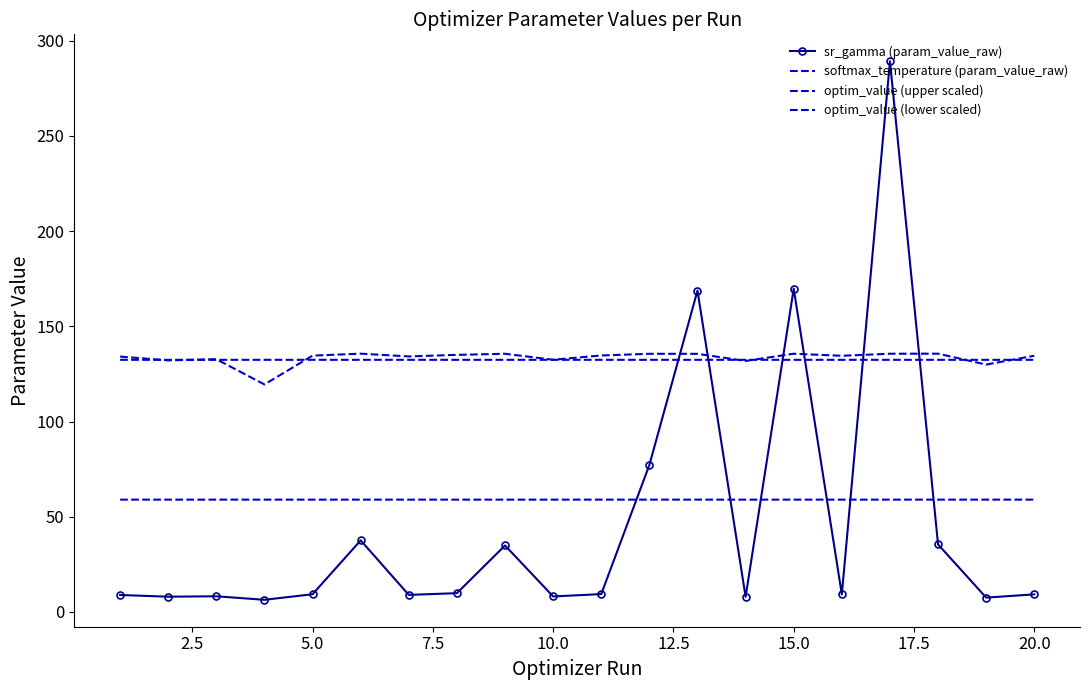

Reading left to right, list all the values displayed in this chart.

sr_gamma (param_value_raw): 8.9	8.0	8.2	6.4	9.3	37.6	8.9	9.9	34.9	8.1	9.4	77.2	168.7	8.0	169.7	9.2	289.2	35.5	7.5	9.2
softmax_temperature (param_value_raw): 134.1	132.1	132.7	119.5	134.6	135.6	134.2	135.0	135.6	132.4	134.7	135.6	135.6	131.8	135.6	134.5	135.6	135.6	129.9	134.5
optim_value (upper scaled): 132.4	132.4	132.4	132.4	132.4	132.4	132.4	132.4	132.4	132.4	132.4	132.4	132.4	132.4	132.4	132.4	132.4	132.4	132.4	132.4
optim_value (lower scaled): 59.0	59.0	59.0	59.0	59.0	59.0	59.0	59.0	59.0	59.0	59.0	59.0	59.0	59.0	59.0	59.0	59.0	59.0	59.0	59.0